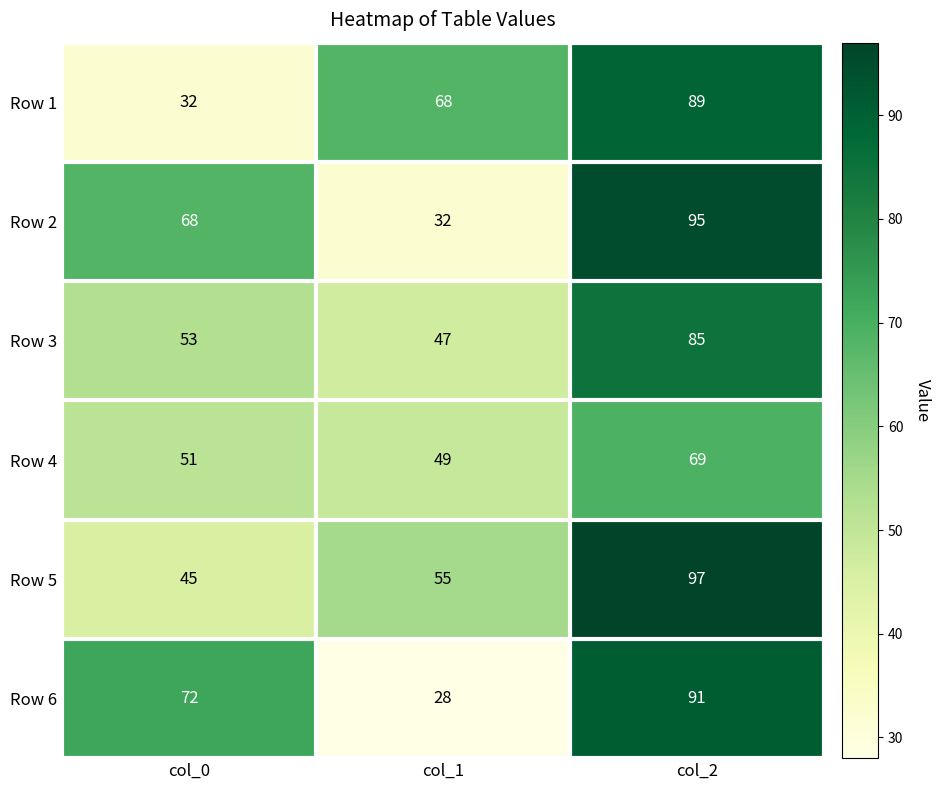

What is the difference between the maximum and minimum values in the Row 5 series?

52